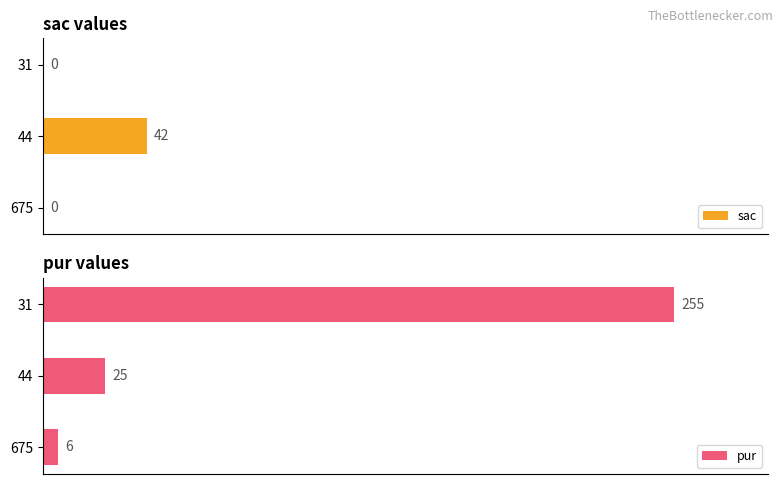

Rank the categories by pur value from lowest to highest.

675, 44, 31